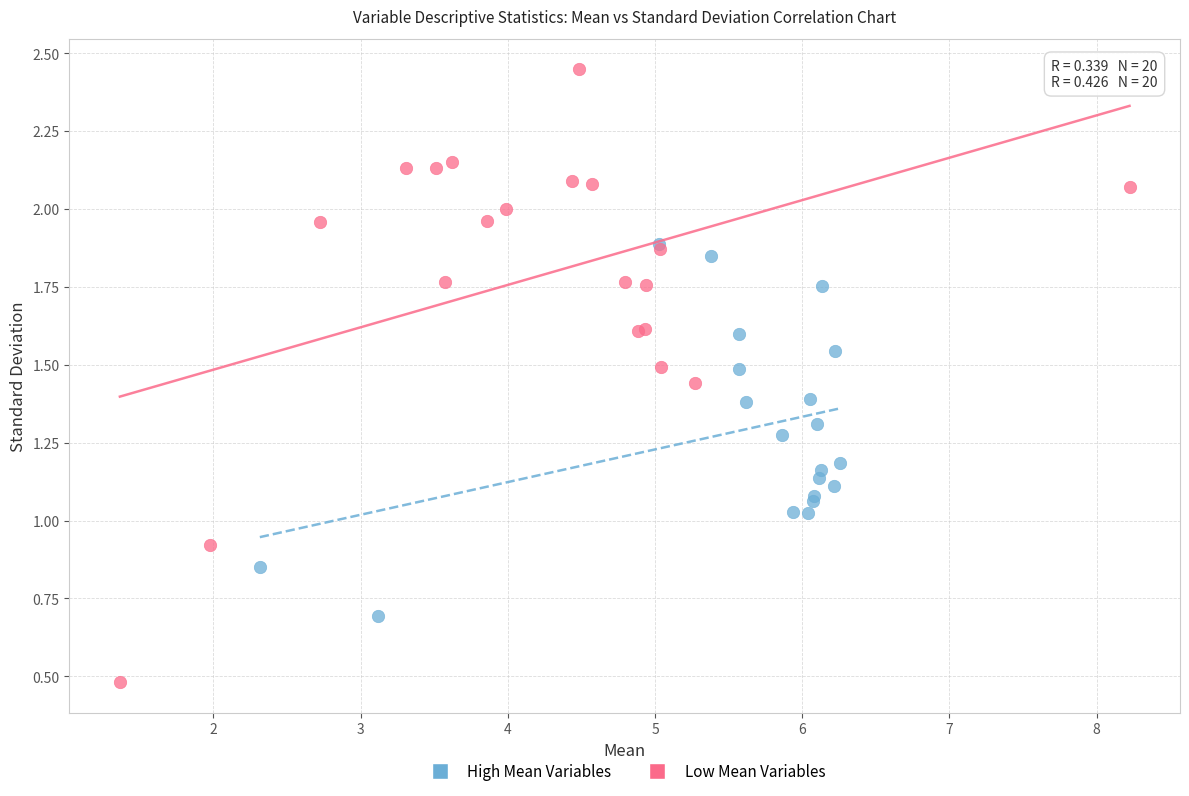

Which series contains the highest Y value?

Low Mean Variables